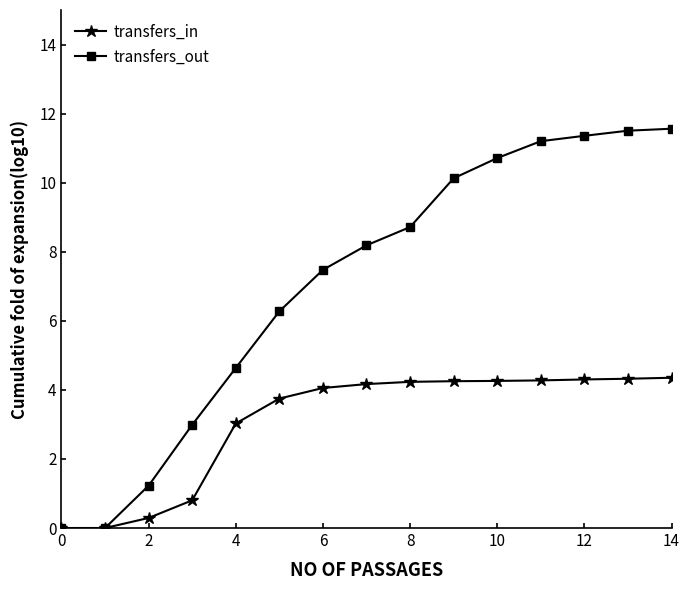

Which series has the largest total across all categories?

transfers_out